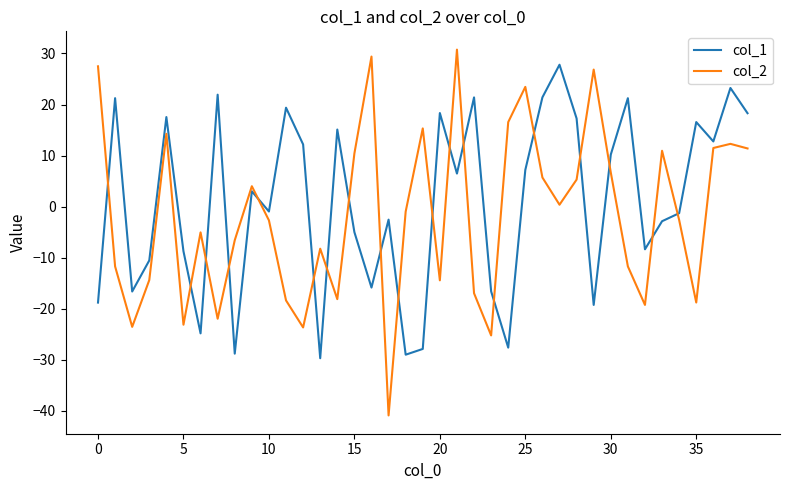

How many lines are shown in the chart?

2